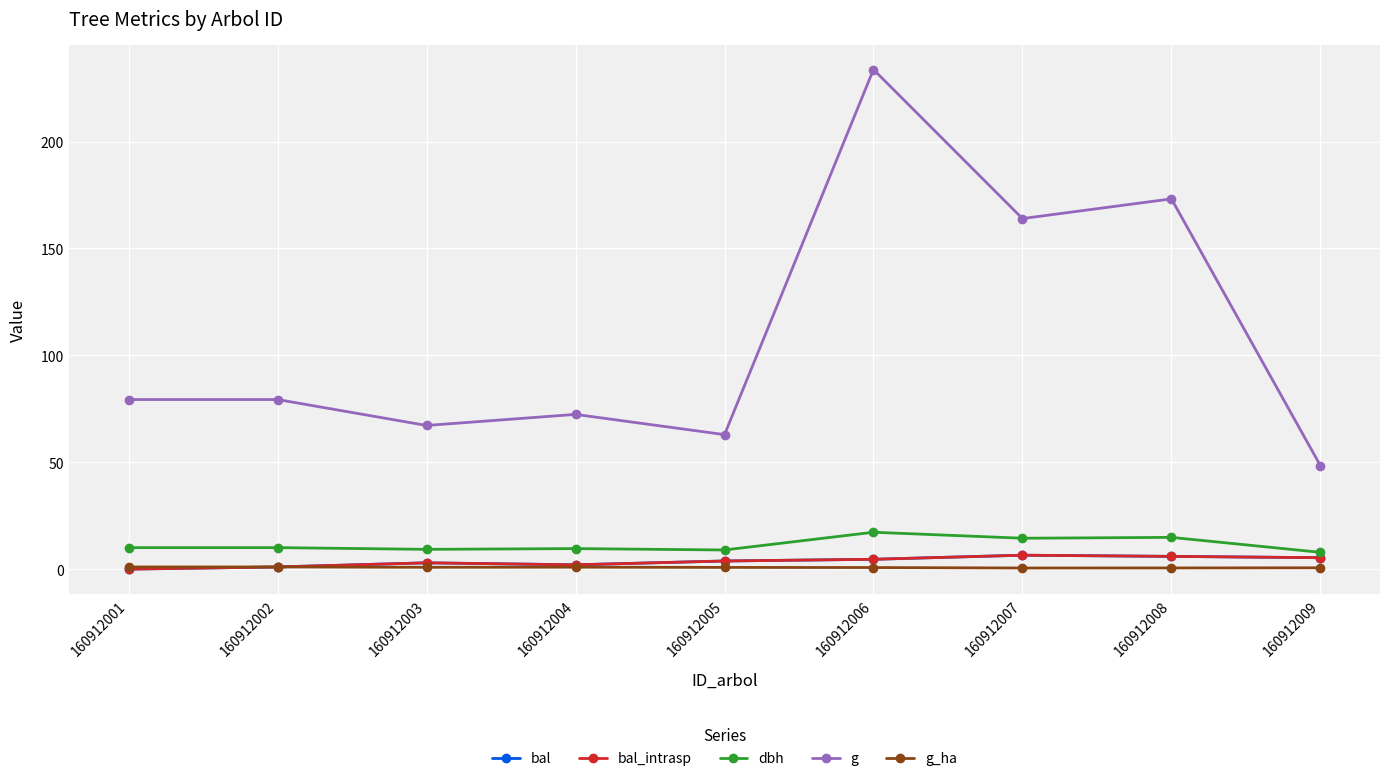

What is the difference between the maximum and minimum values in the bal_intrasp series?

6.5